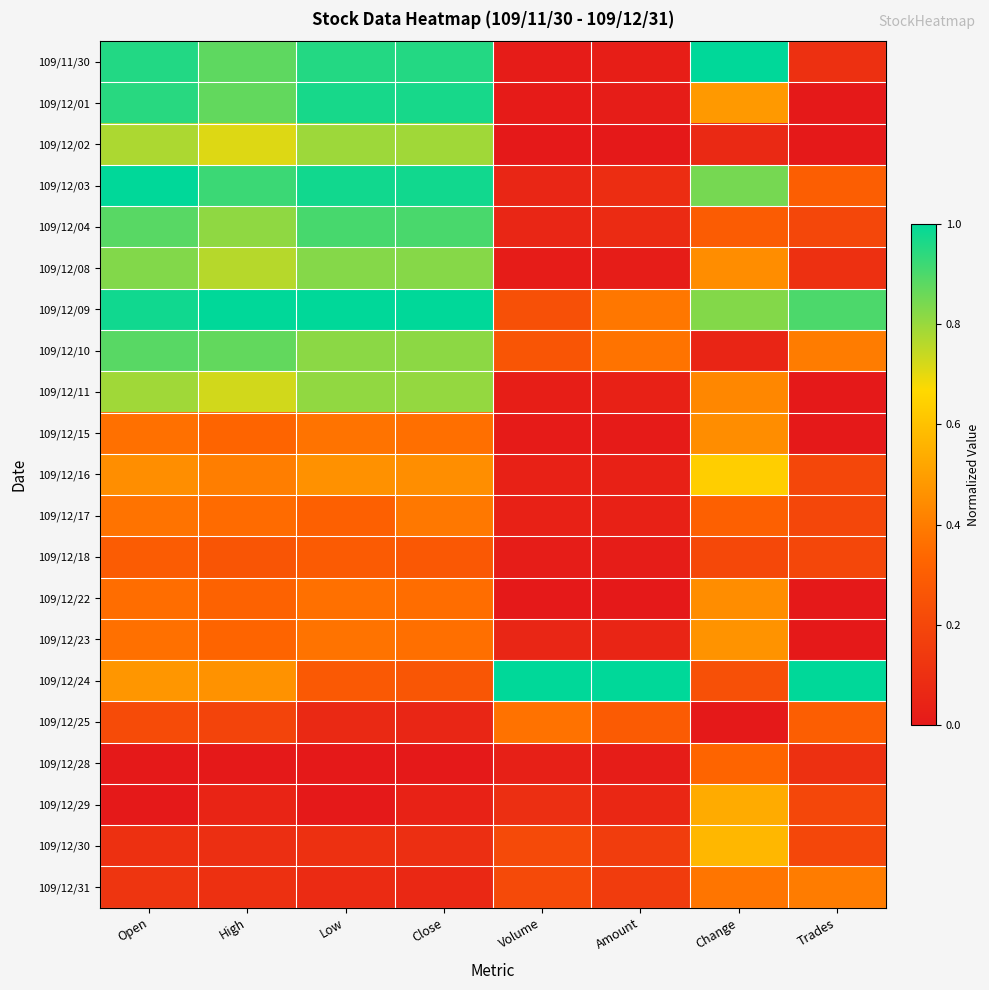

At which category is the sum across all series the highest?

Open